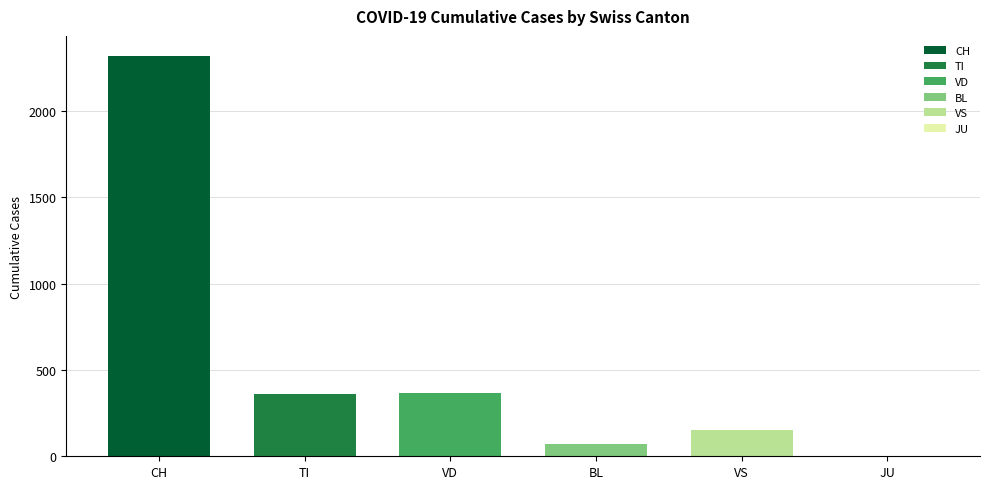

What is the sum of all values?

3273